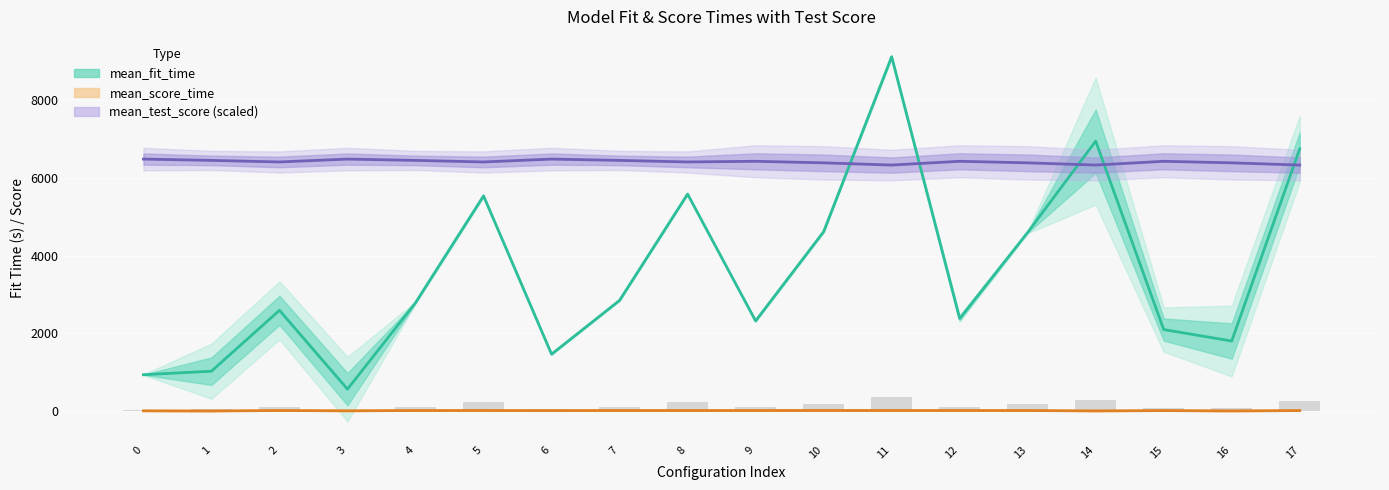

Which series has the largest range (max minus min)?

mean_fit_time